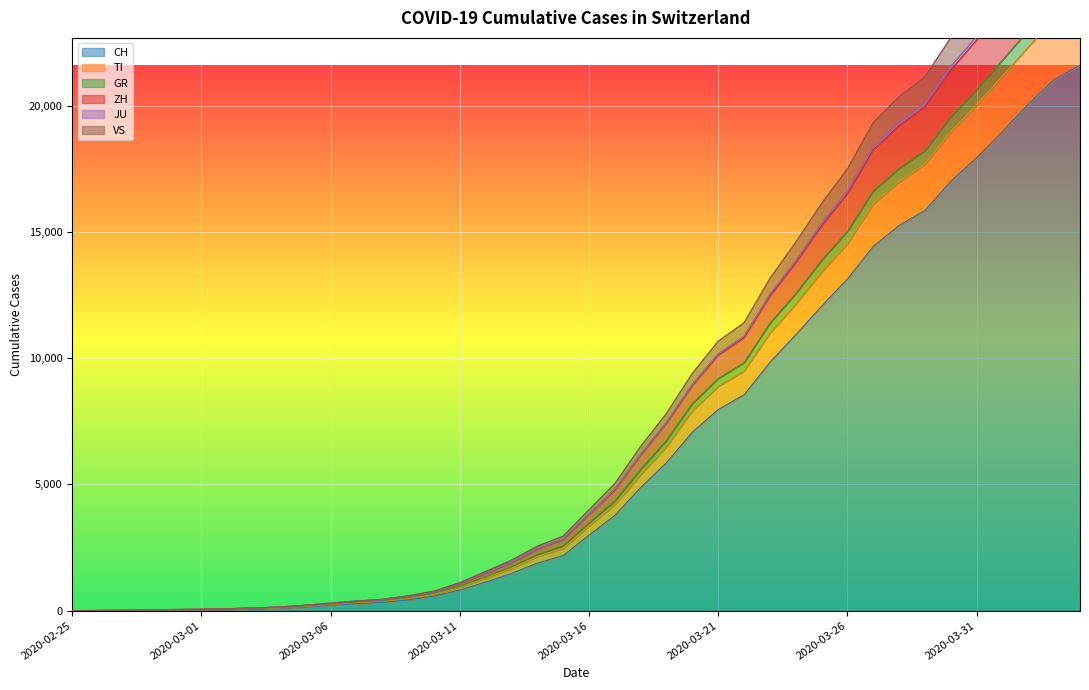

At which label is CH closest to 10802?

2020-03-24